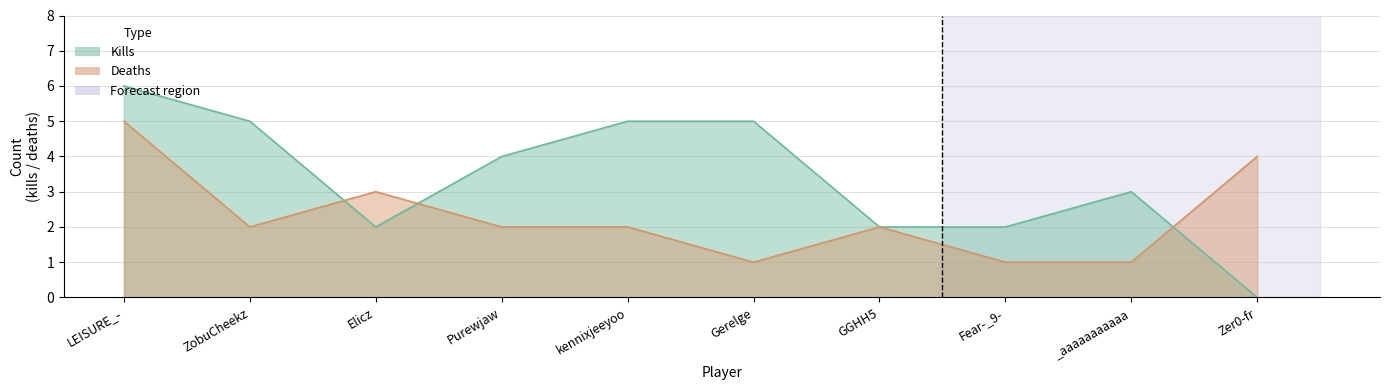

Is the value of Kills at _aaaaaaaaaaa greater than the value of Deaths at _aaaaaaaaaaa?

Yes